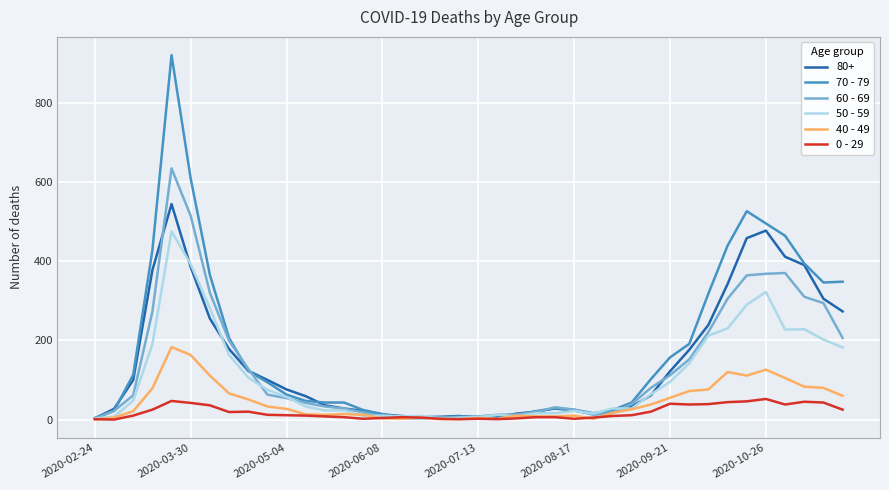

Which series has the widest spread of values?

70 - 79